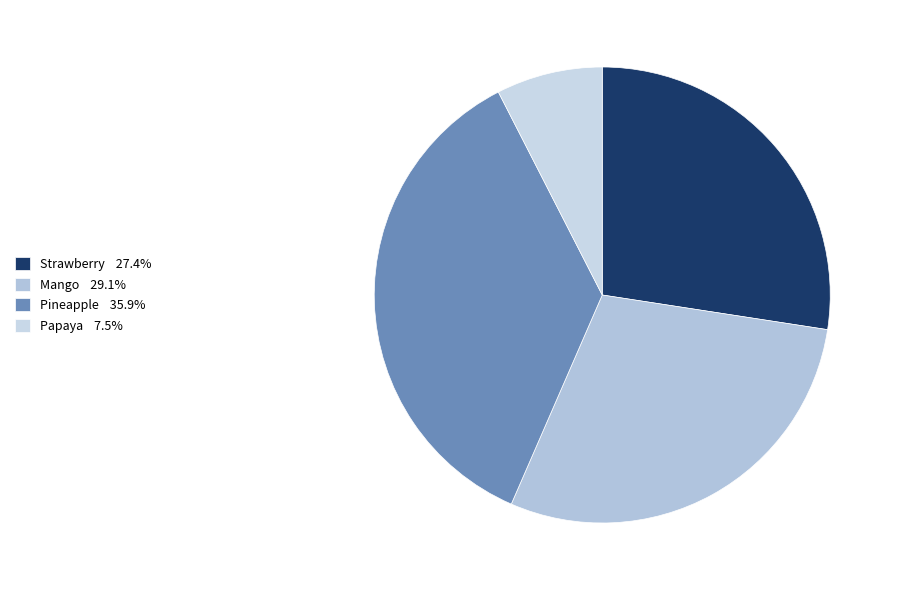

What is the smallest slice in the pie chart?

Papaya